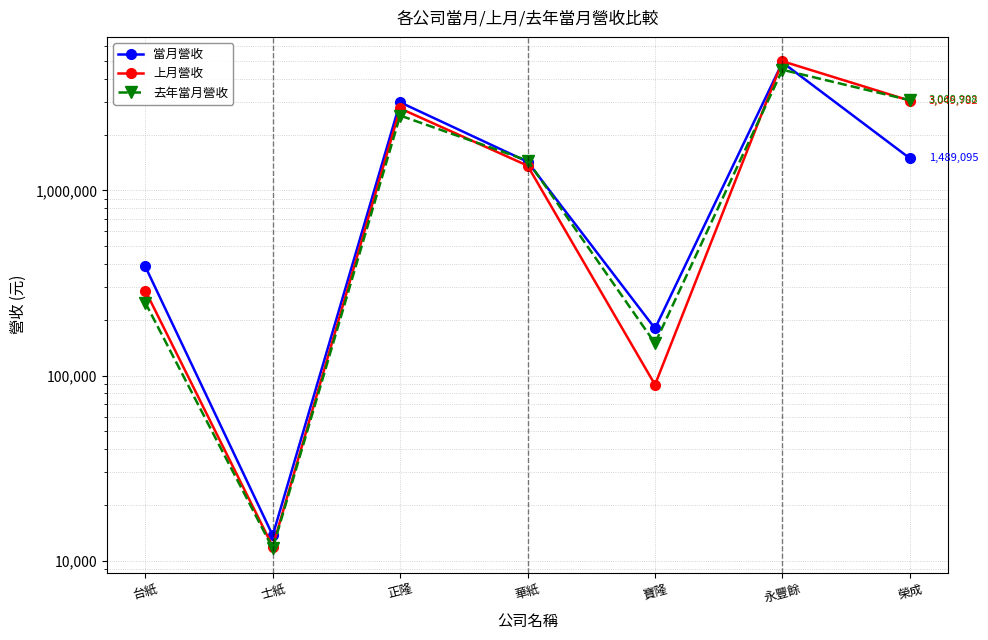

Reading left to right, extract all data points from this chart.

當月營收: 388042	13699	2989541	1427073	179541	4908635	1489095
上月營收: 287816	11925	2769466	1359253	89196	4981539	3049782
去年當月營收: 247371	11663	2535812	1448932	149464	4479263	3068908